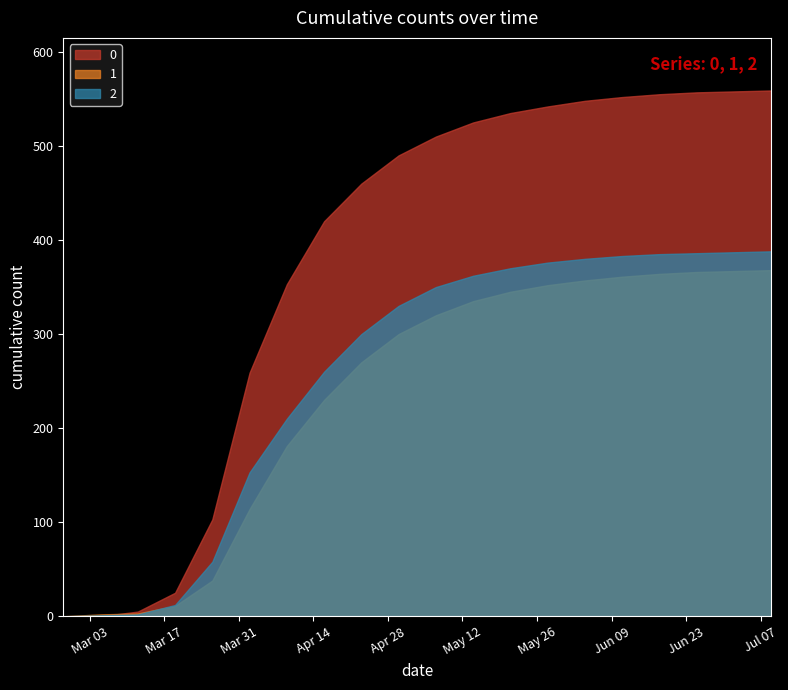

Reading left to right, transcribe all the data shown in this chart.

0: 0	0	5	25	103	259	353	420	460	490	510	525	535	542	548	552	555	557	558	559
1: 0	2	3	11	38	114	181	230	270	300	320	335	345	352	357	361	364	366	367	368
2: 0	1	2	12	58	153	210	260	300	330	350	362	370	376	380	383	385	386	387	388